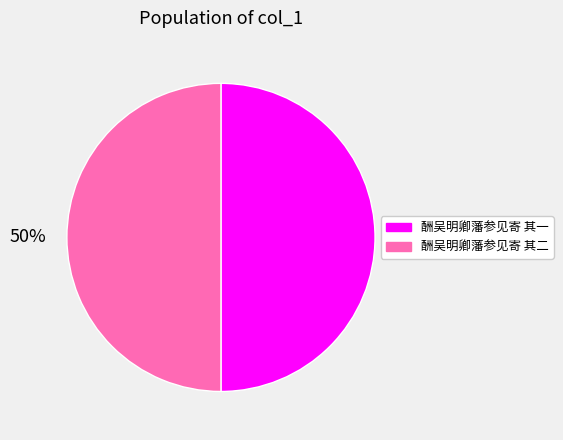

Is the sum of 酬吴明卿藩参见寄 其二 and 酬吴明卿藩参见寄 其一 greater than half?

Yes